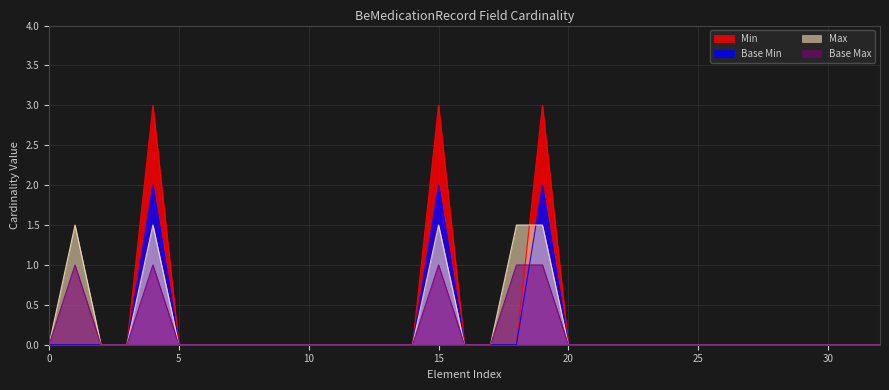

The value of Max at 0 is 1.0. True or false?

False